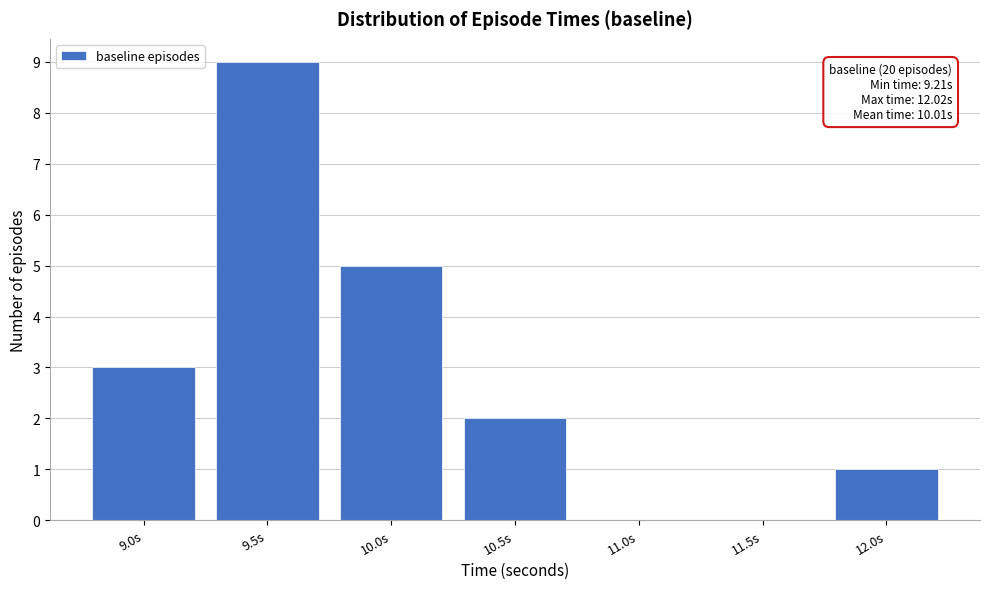

Reading left to right, list all the values displayed in this chart.

9.0s=3	9.5s=9	10.0s=5	10.5s=2	11.0s=0	11.5s=0	12.0s=1